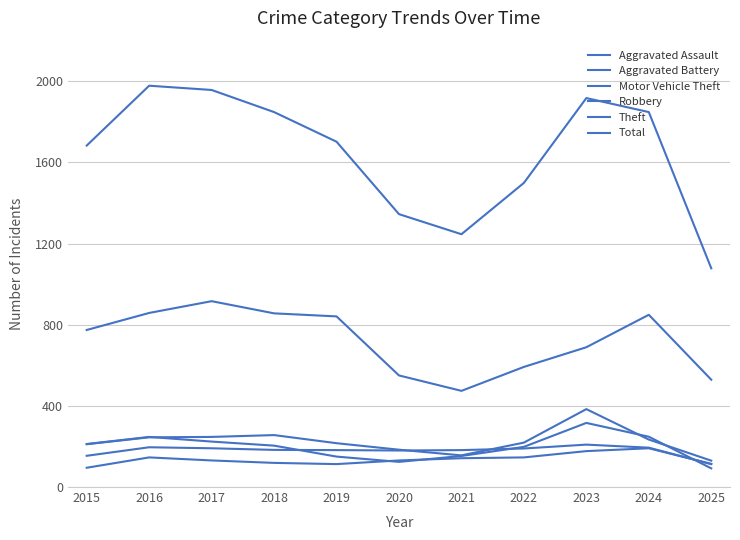

What value does the Theft series have at 2020, to the nearest 50?

550